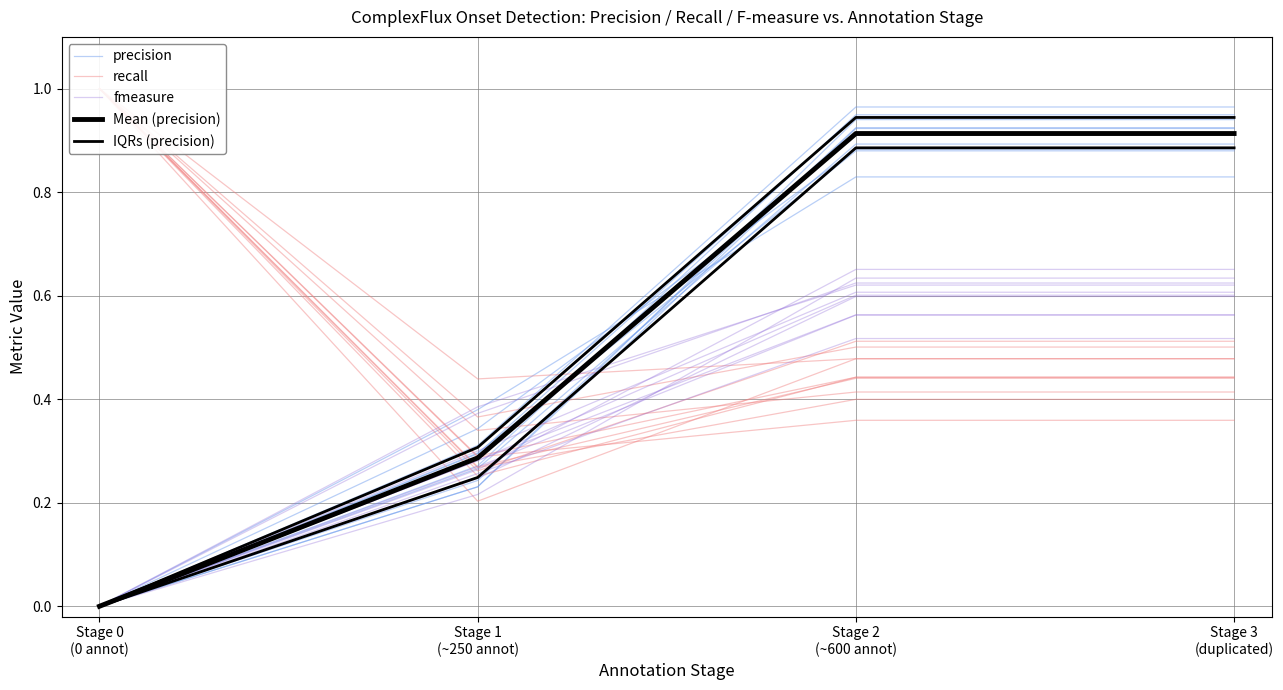

What is the difference between the second highest and second lowest values in the precision series?

0.4